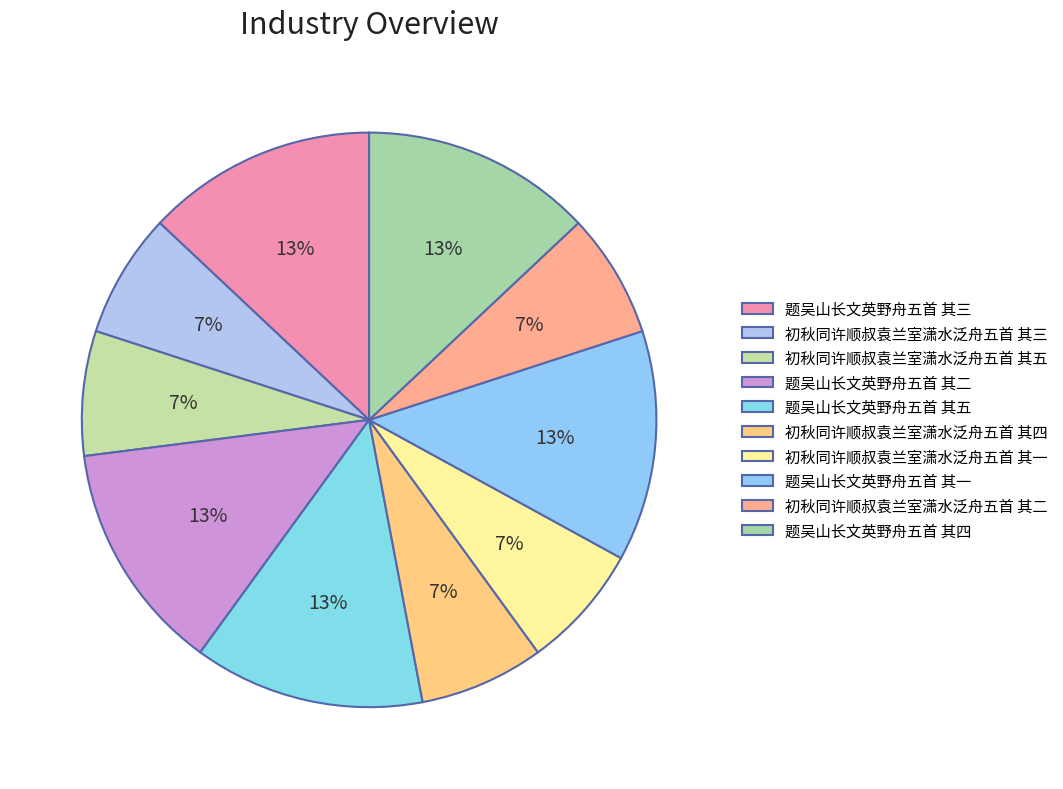

What percentage do 初秋同许顺叔袁兰室潇水泛舟五首 其四 and 题吴山长文英野舟五首 其二 together represent?

20.0%